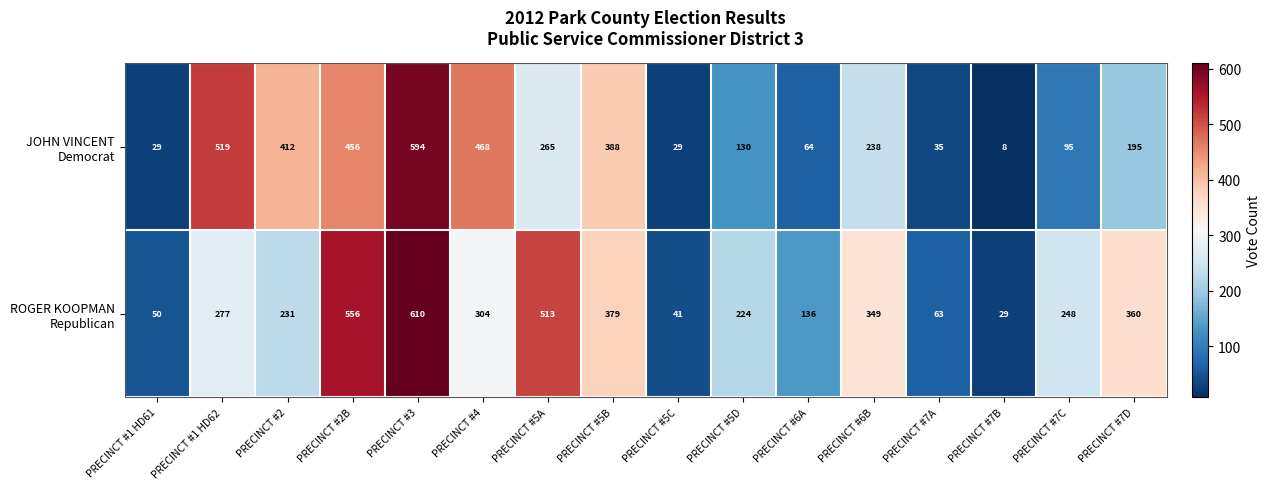

What is the spread (max minus min) of values at PRECINCT #7B?

21